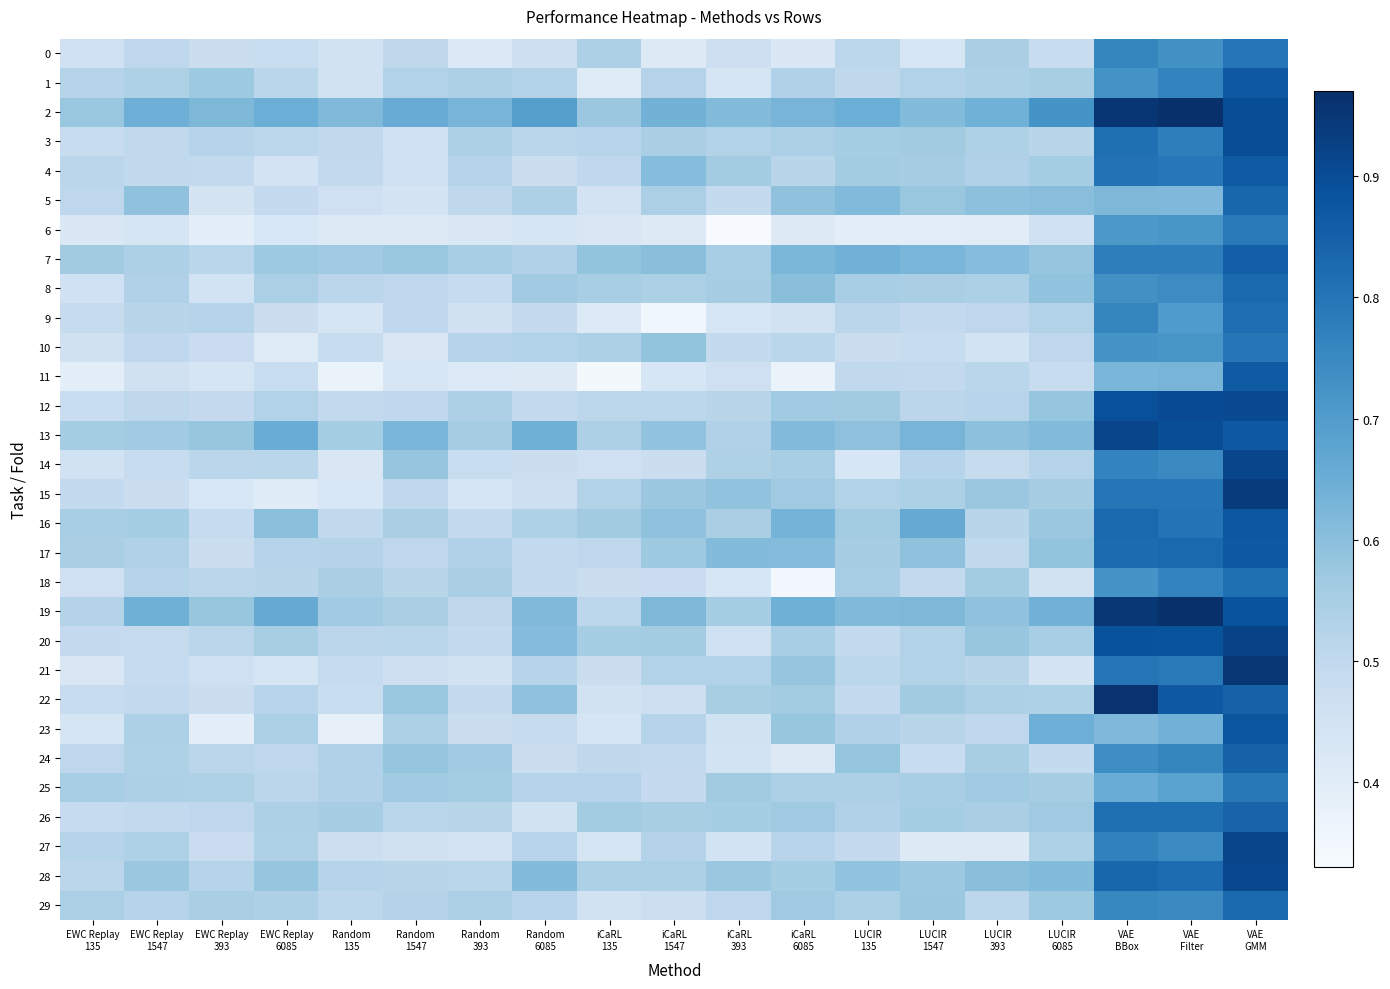

What is the difference between the highest and lowest values at Random
6085?

0.3